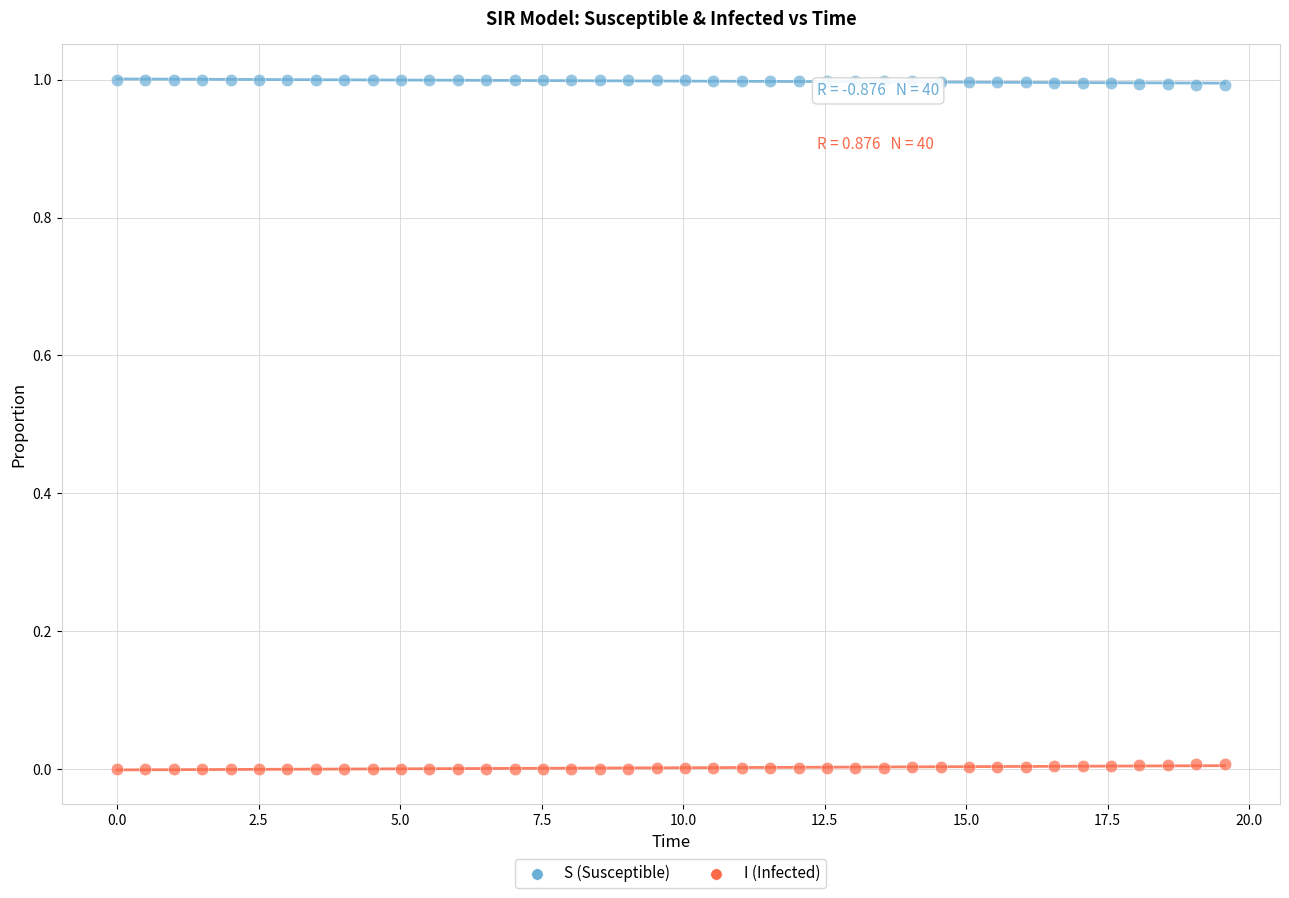

What are all the series names shown in the legend?

S (Susceptible), I (Infected)